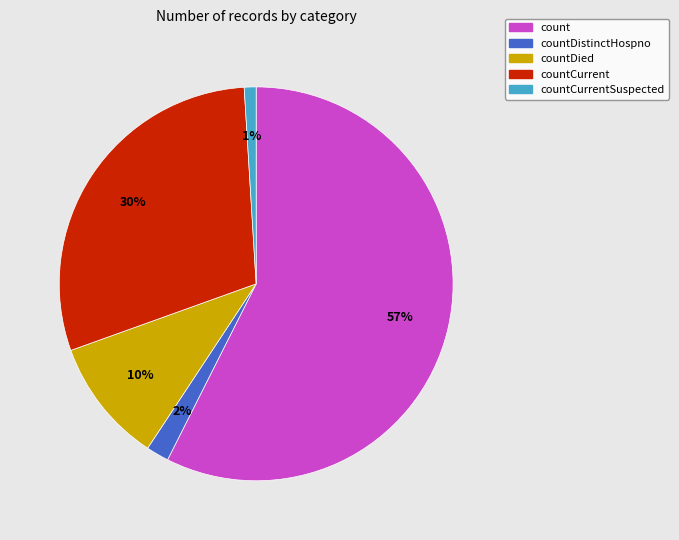

Rank the categories by value from lowest to highest.

countCurrentSuspected, countDistinctHospno, countDied, countCurrent, count